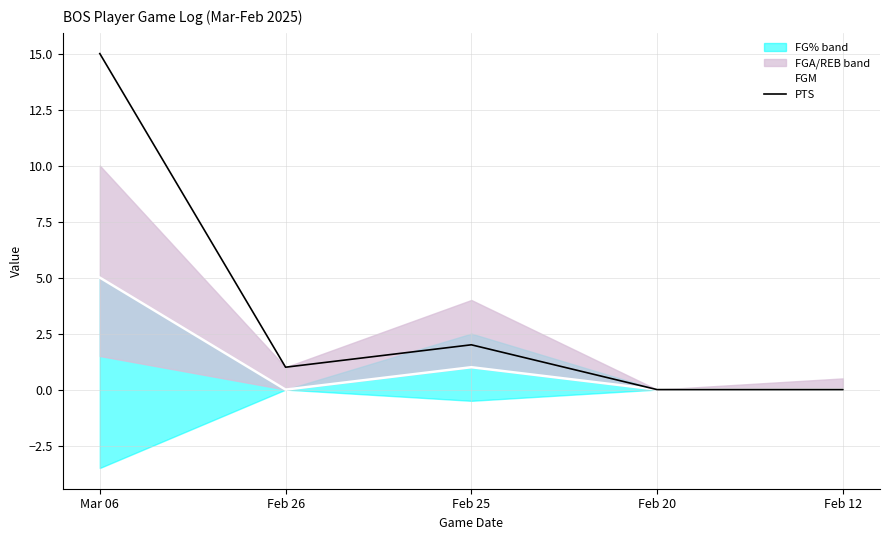

How many positive values does the PTS series have?

3